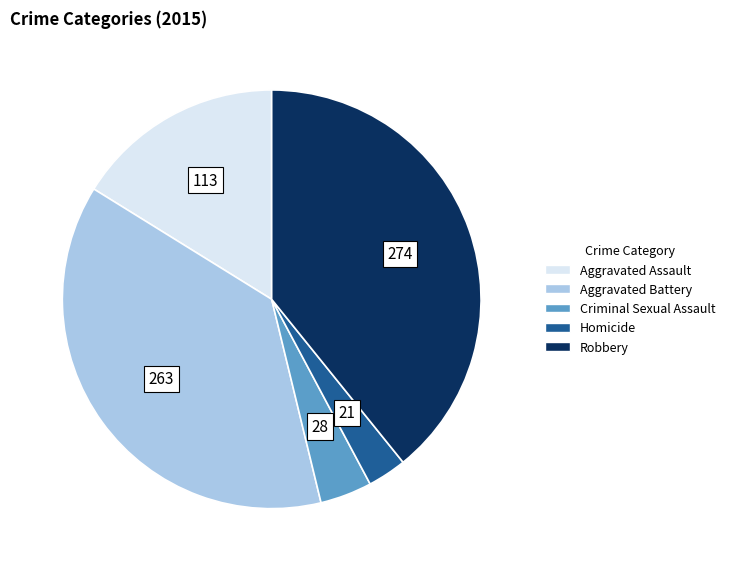

How many segments does this pie chart have?

5